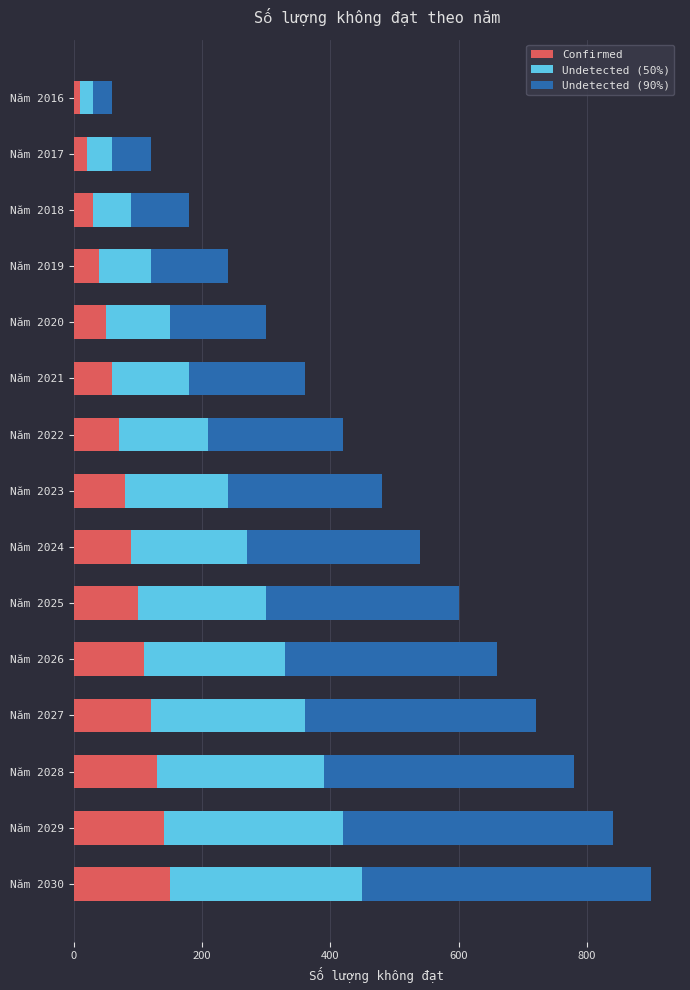

At which category is the sum across all series the highest?

Năm 2030